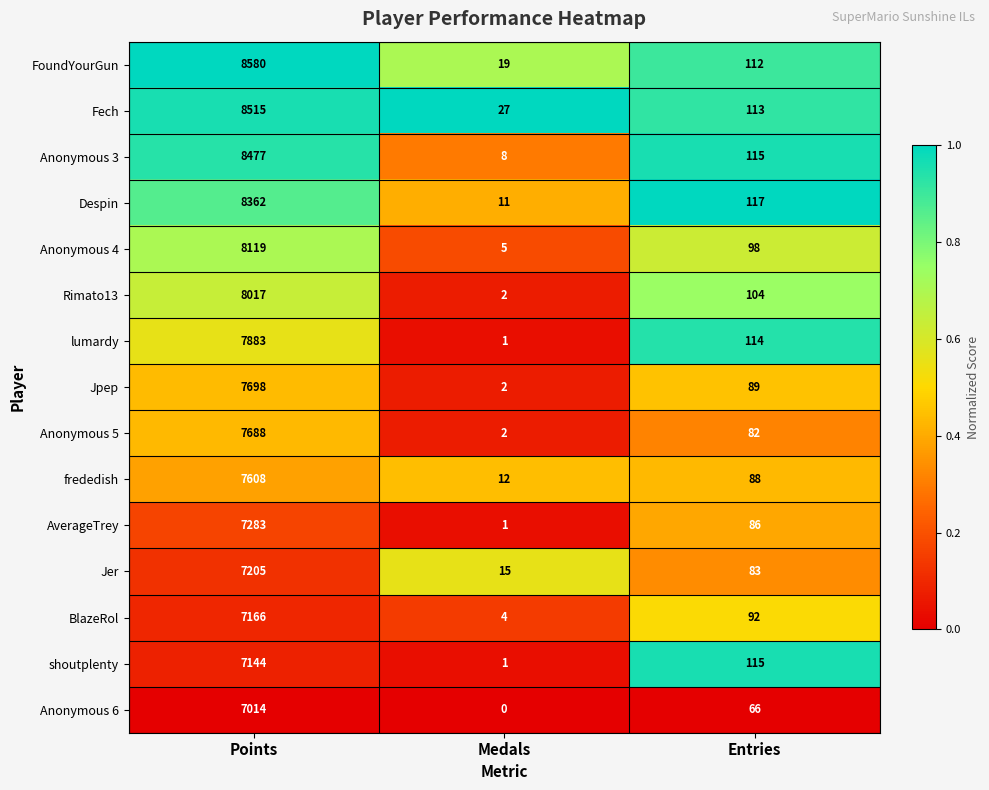

Rank the series at Points from highest to lowest value.

FoundYourGun, Fech, Anonymous 3, Despin, Anonymous 4, Rimato13, lumardy, Jpep, Anonymous 5, frededish, AverageTrey, Jer, BlazeRol, shoutplenty, Anonymous 6